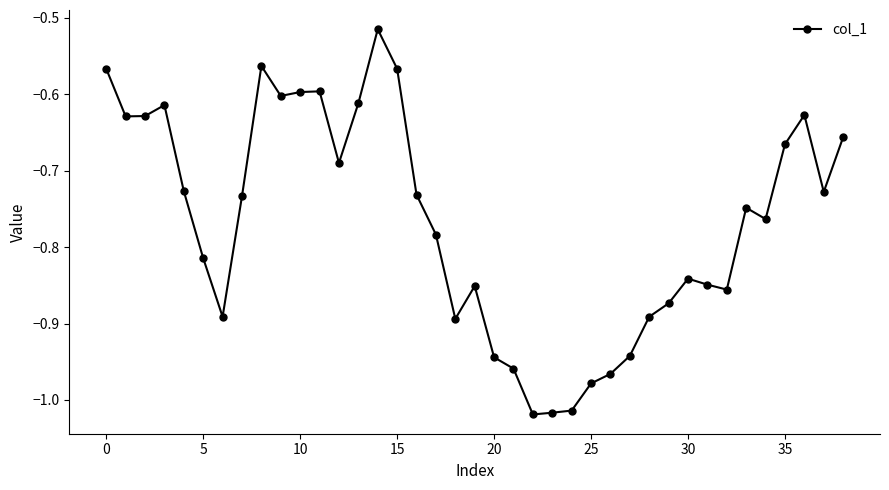

True or false: the data has more than 1 interior local peaks.

True